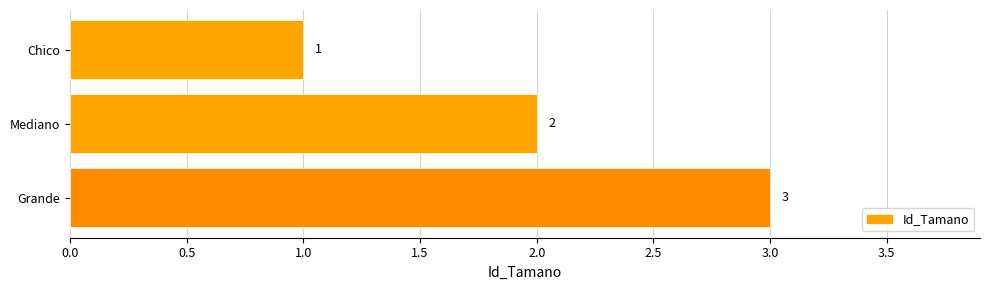

What is the maximum value shown in the chart?

3